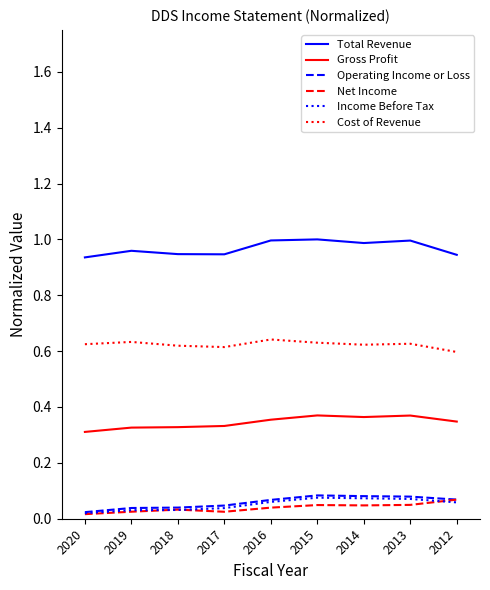

True or false: Total Revenue has a value of 1.0 at 2013.

True